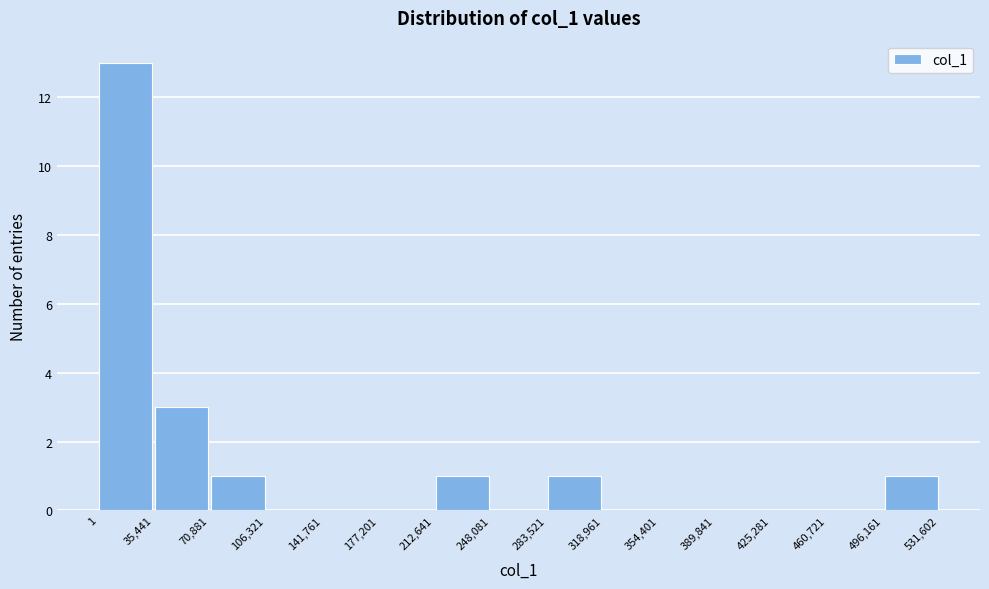

What is the height of the bar covering 212,641 to 248,081 on the x-axis? The values are not printed on the chart, so give them approximately, as read against the axis.

1